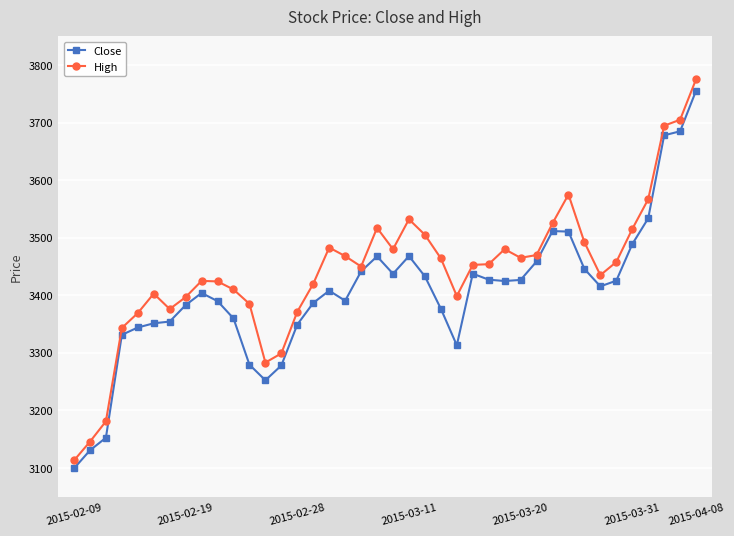

Rank the series by their average value, from lowest to highest.

Close, High